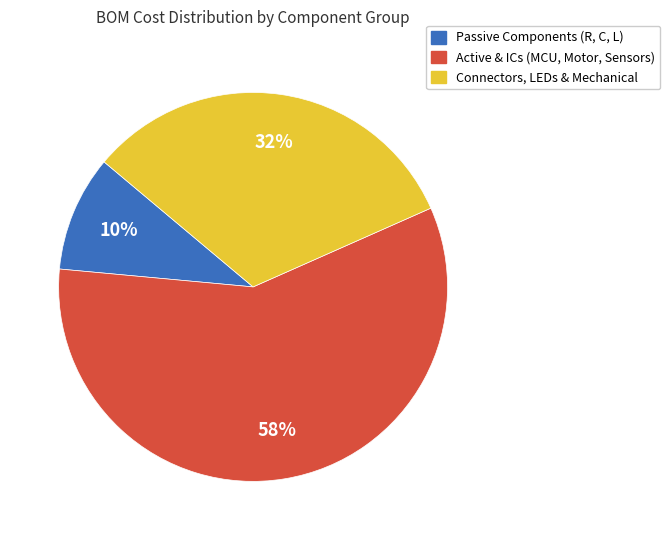

Combined, do Connectors, LEDs & Mechanical and Active & ICs (MCU, Motor, Sensors) account for over 50%?

Yes